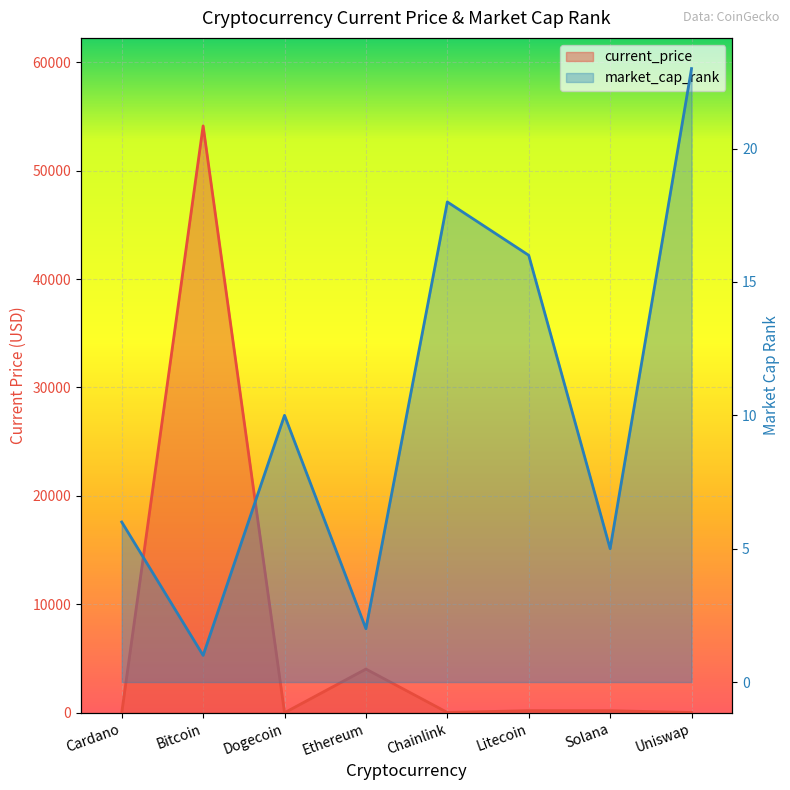

After their last crossing, which series has the higher values: market_cap_rank or current_price?

market_cap_rank